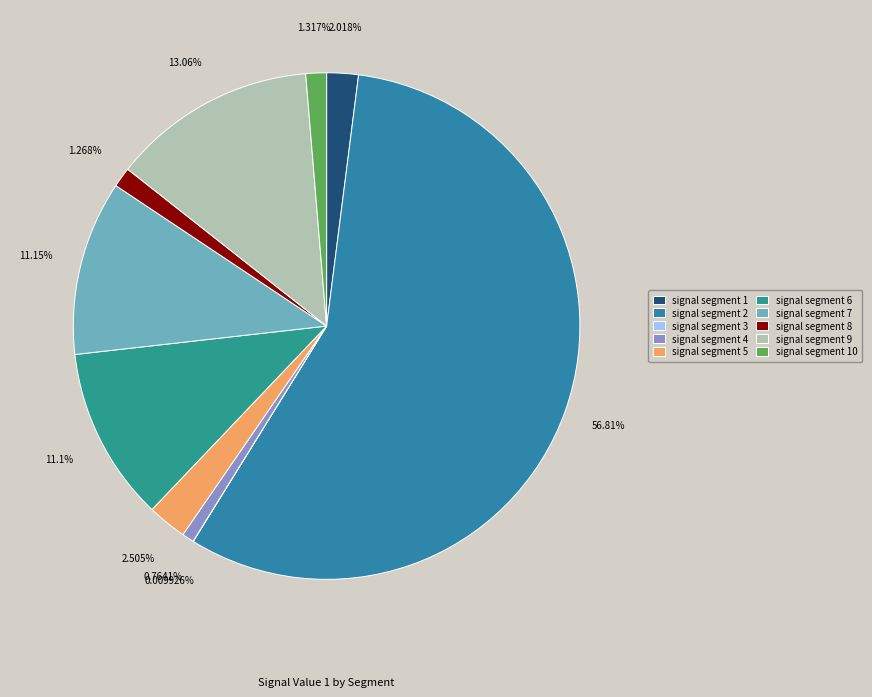

To the nearest percent, what is the difference between the largest and smallest slice percentages?

57%